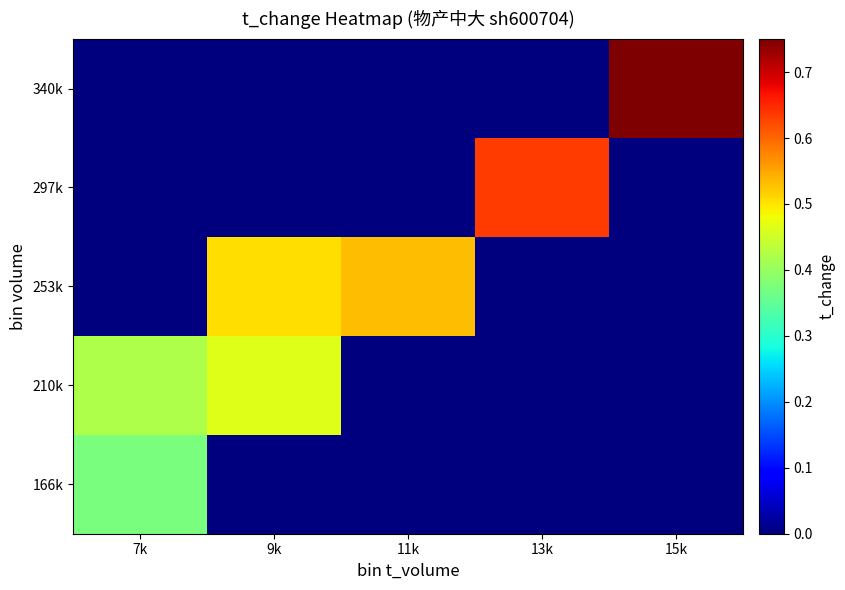

What is the spread (max minus min) of values at 13k?

0.6